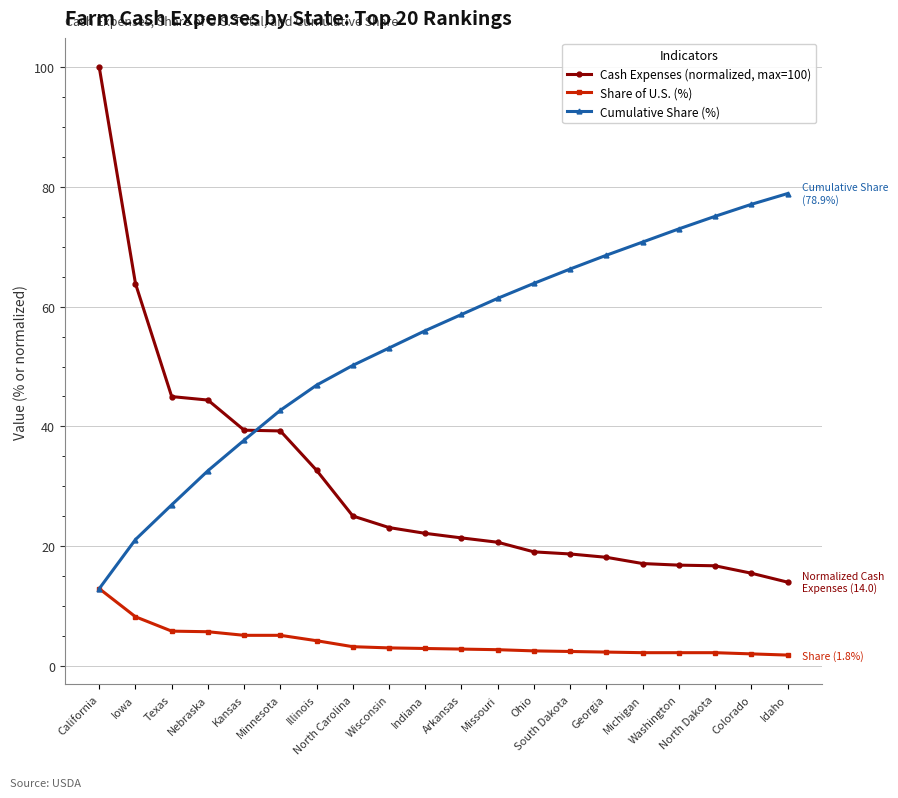

List the series in order of their overall mean, lowest first.

Share of U.S. (%), Cash Expenses (normalized, max=100), Cumulative Share (%)